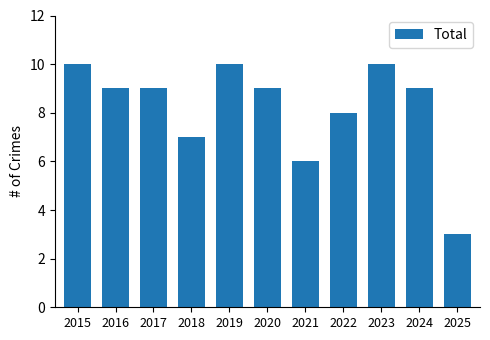

Between 2024 and 2025, which is larger?

2024